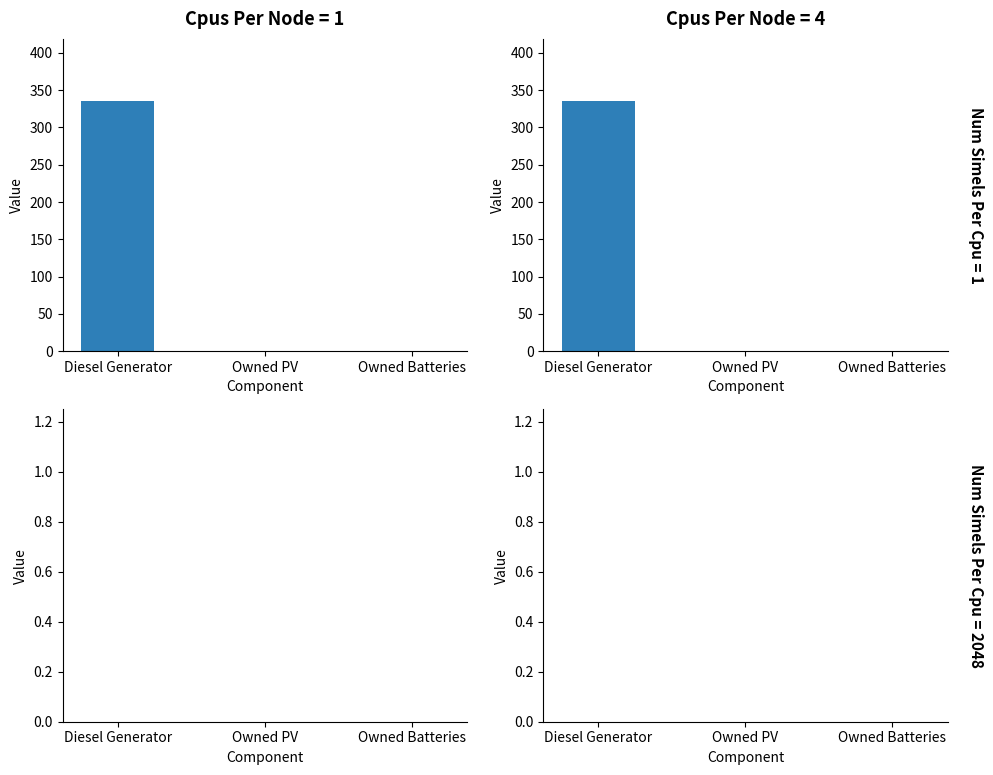

What is the average value of the col_8 values series?

112